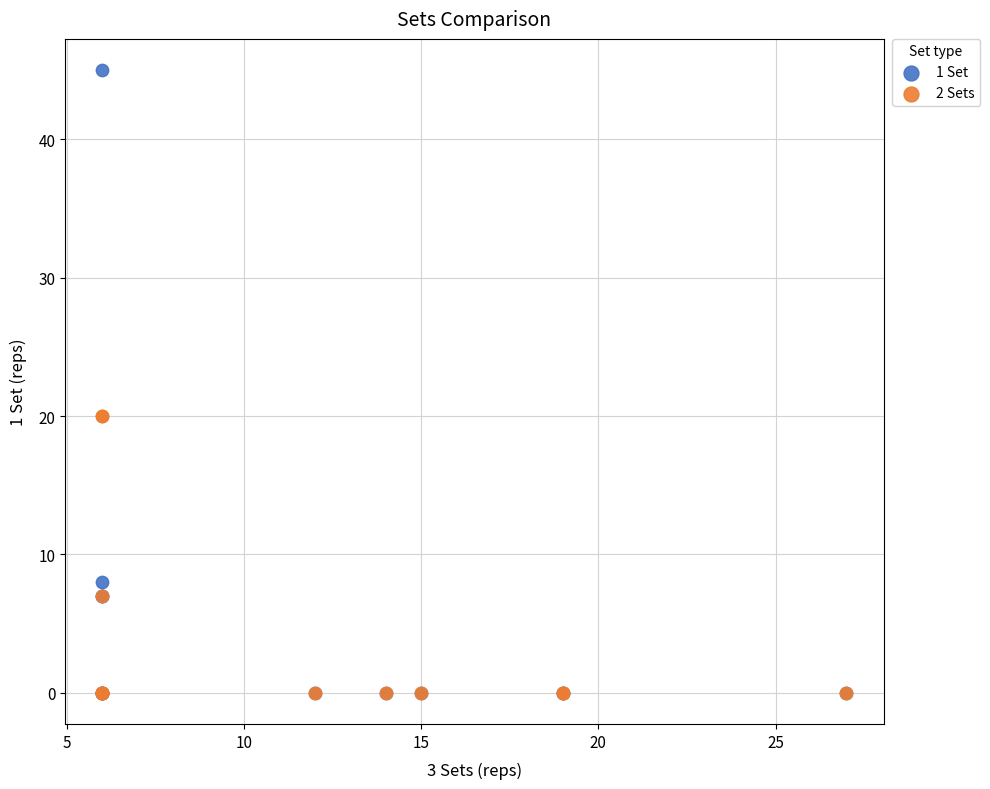

Which series contains the highest Y value?

1 Set